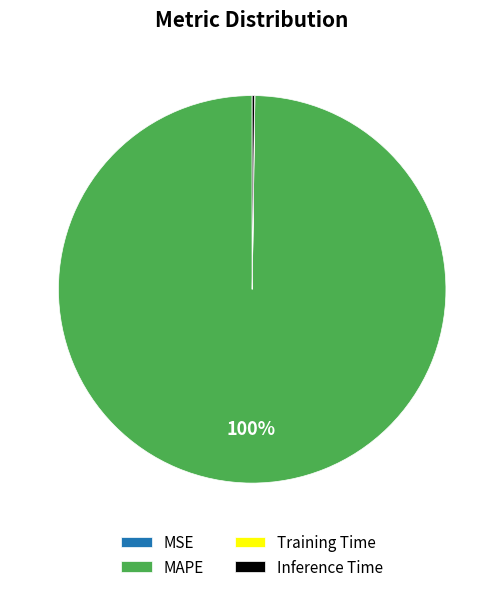

Which category accounts for the majority?

MAPE